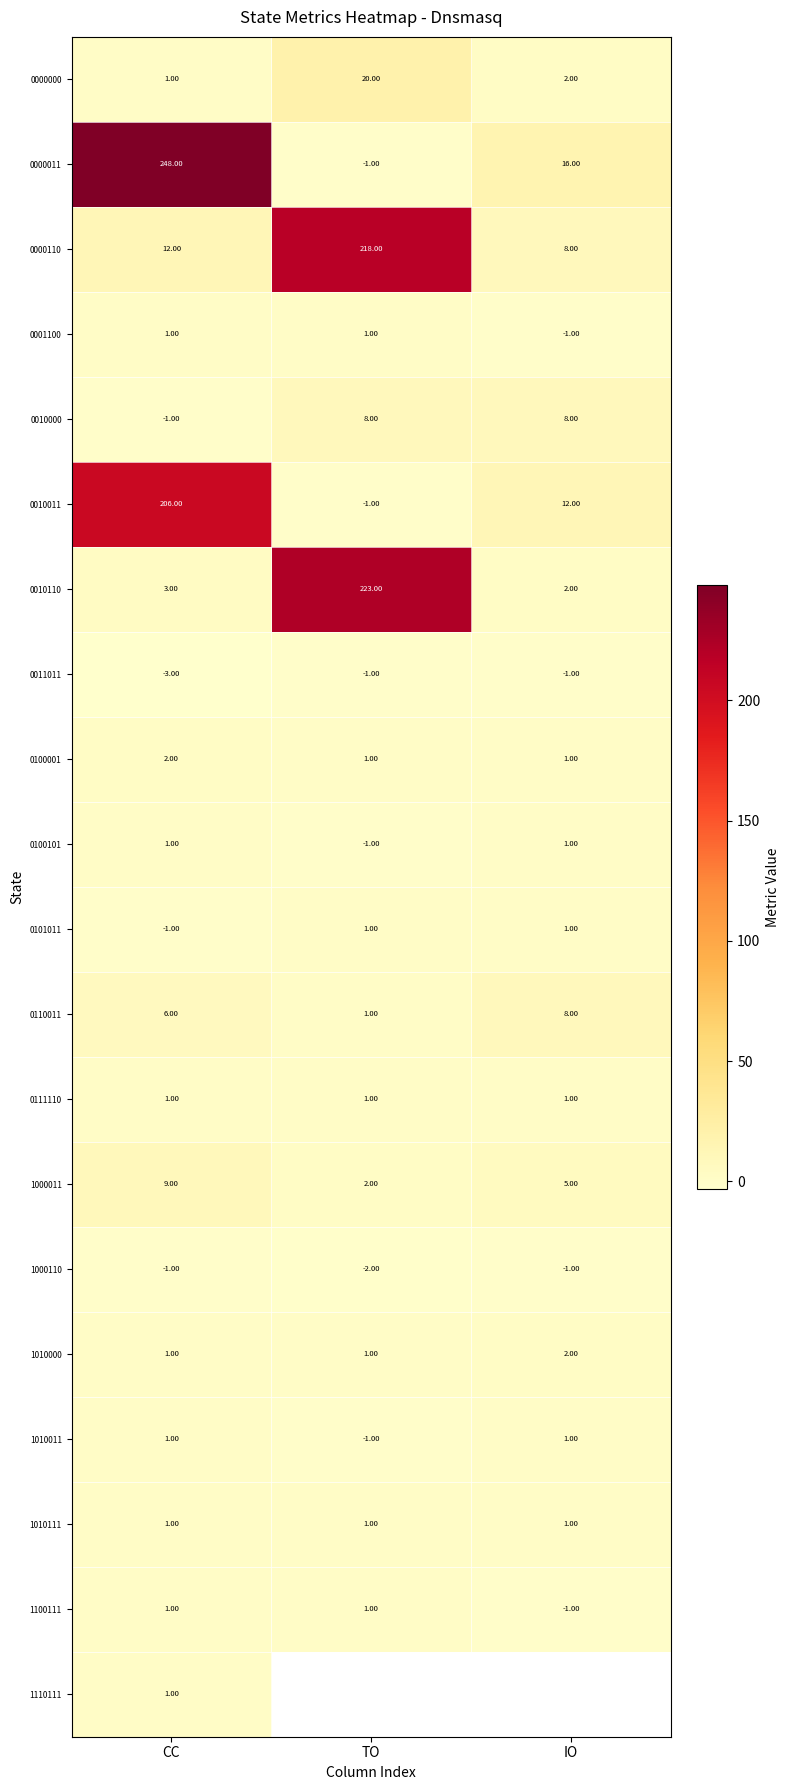

How many values in 0001100 are above zero?

2